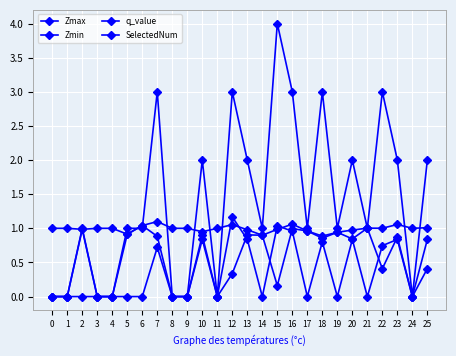

How many lines are shown in the chart?

4